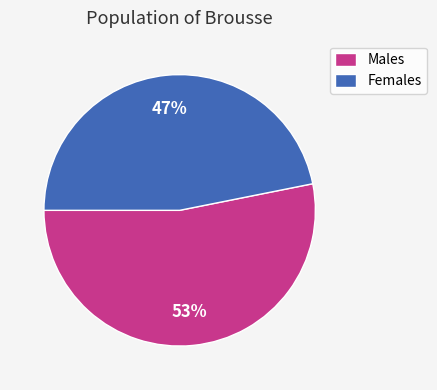

Rank the categories by value from lowest to highest.

Females, Males